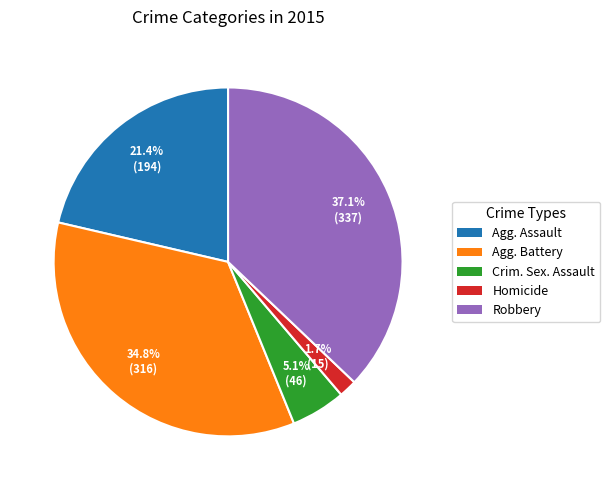

What is the largest slice in the pie chart?

Robbery